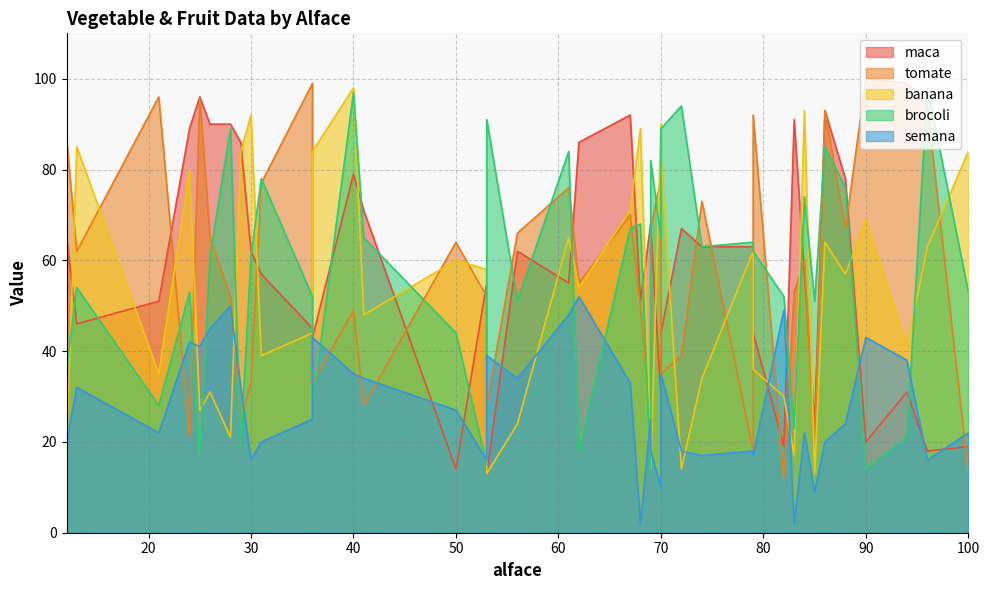

In maca, how many points are lower than both neighbors (excluding endpoints)?

11